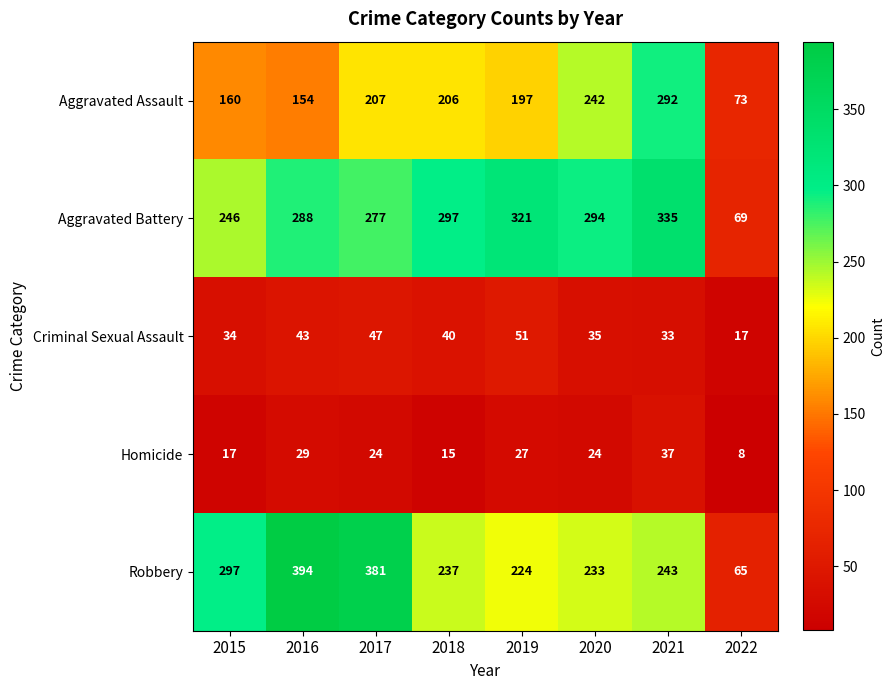

At how many categories does at least one series exceed 57?

8